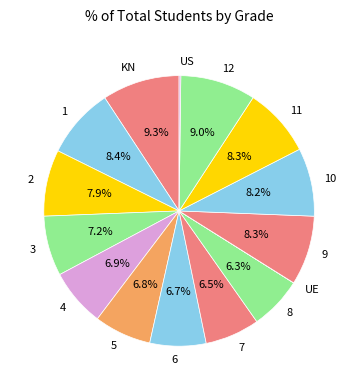

To the nearest percent, what is the difference between the largest and smallest slice percentages?

9%